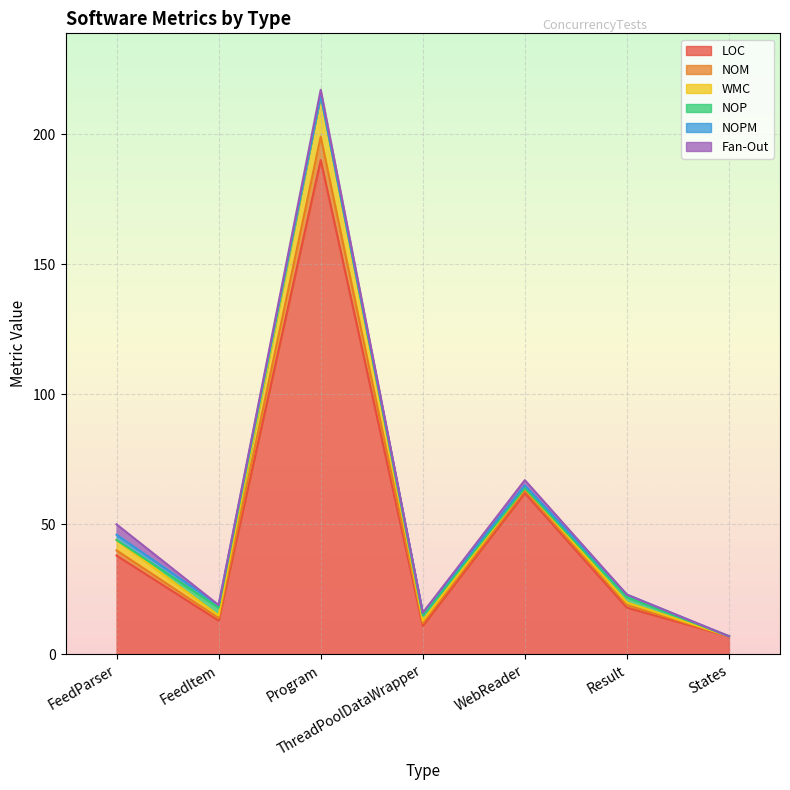

What are all the series names shown in the legend?

LOC, NOM, WMC, NOP, NOPM, Fan-Out